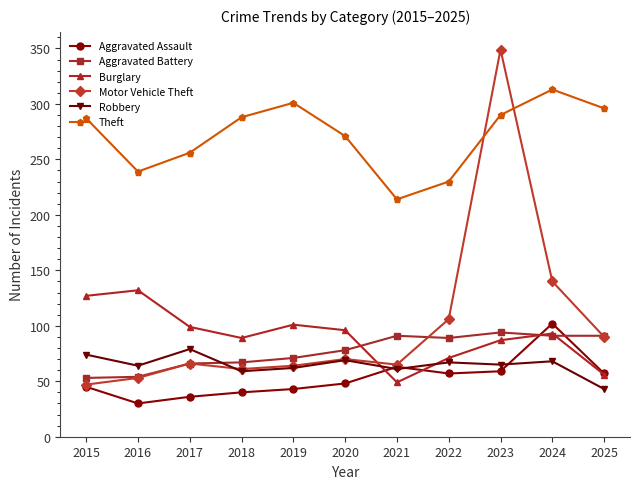

Which series has the widest spread of values?

Motor Vehicle Theft